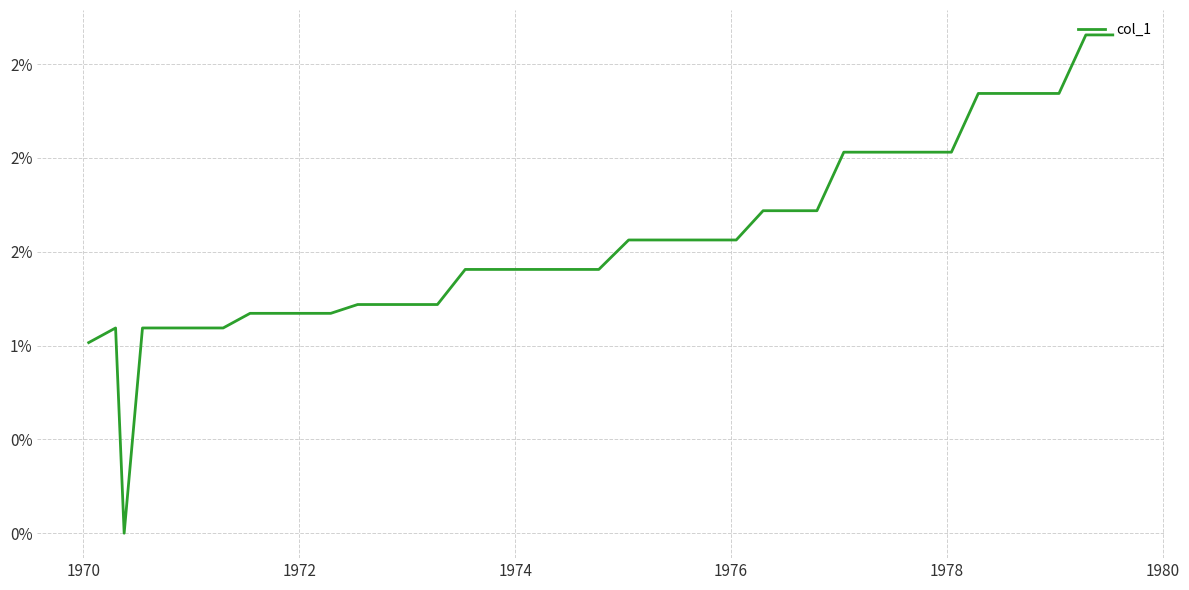

Does the chart display data point markers on the line(s)?

No